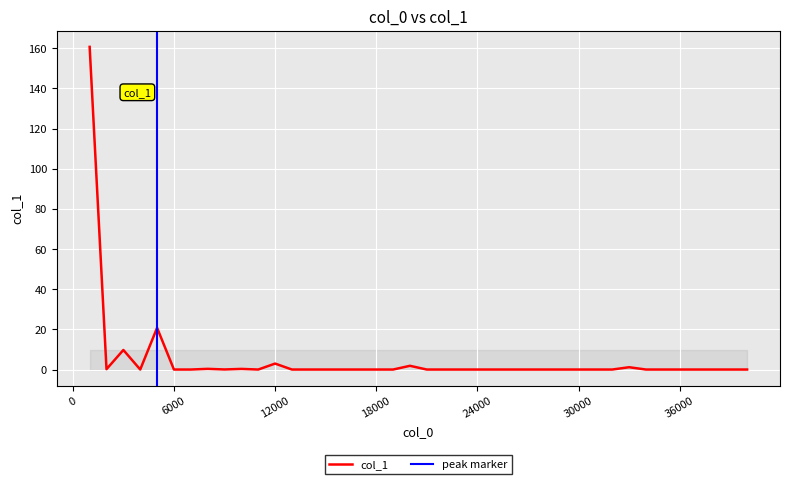

At which category does the data reach its first local valley?

2000